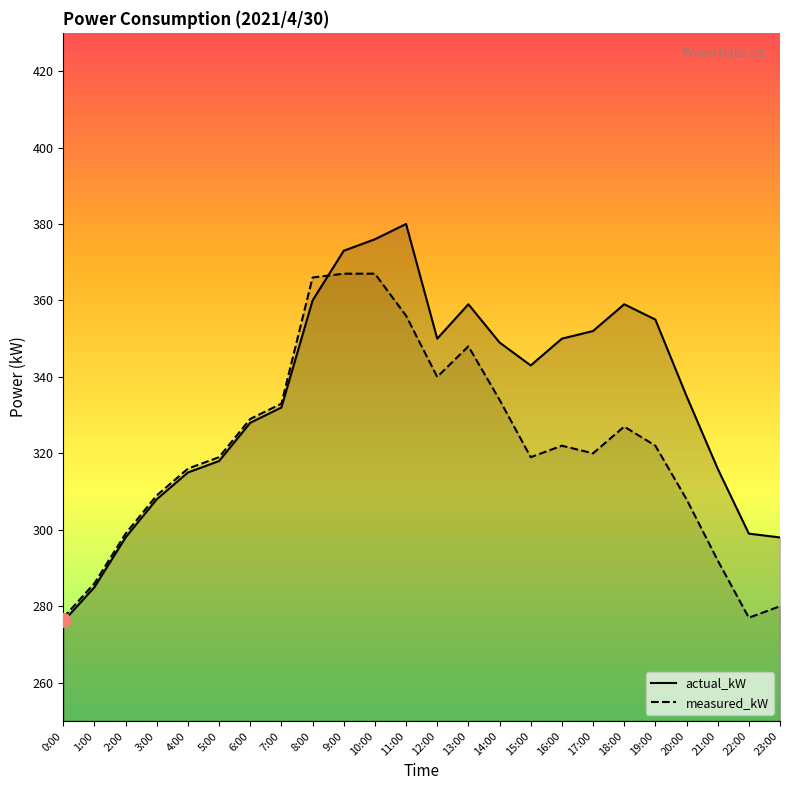

The value of measured_kW at 17:00 is 320. True or false?

True